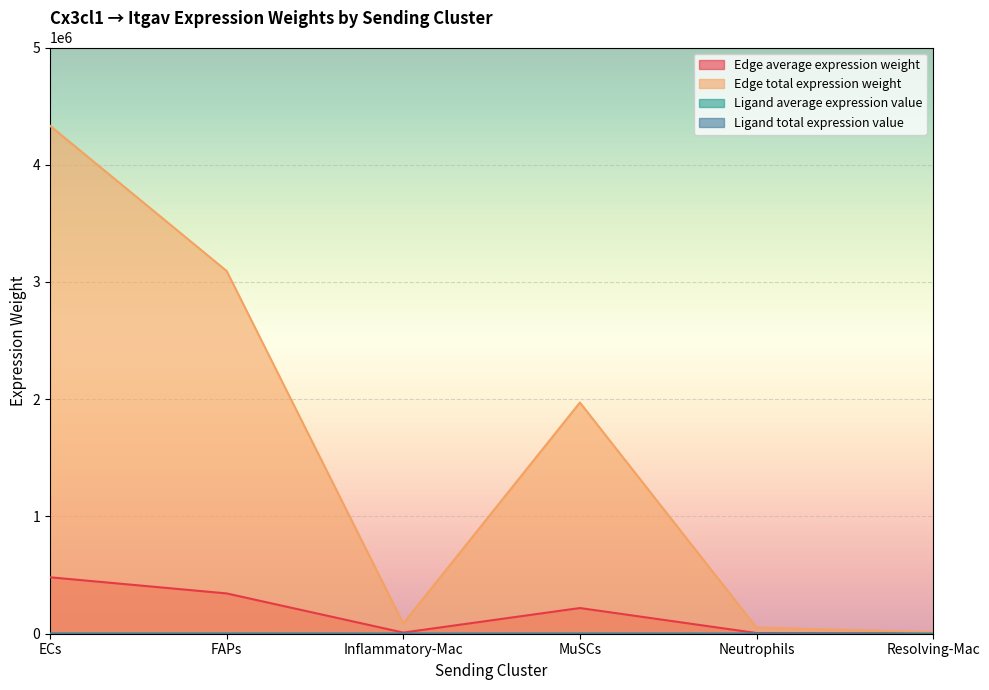

At which category does Edge average expression weight reach its first local valley?

Inflammatory-Mac